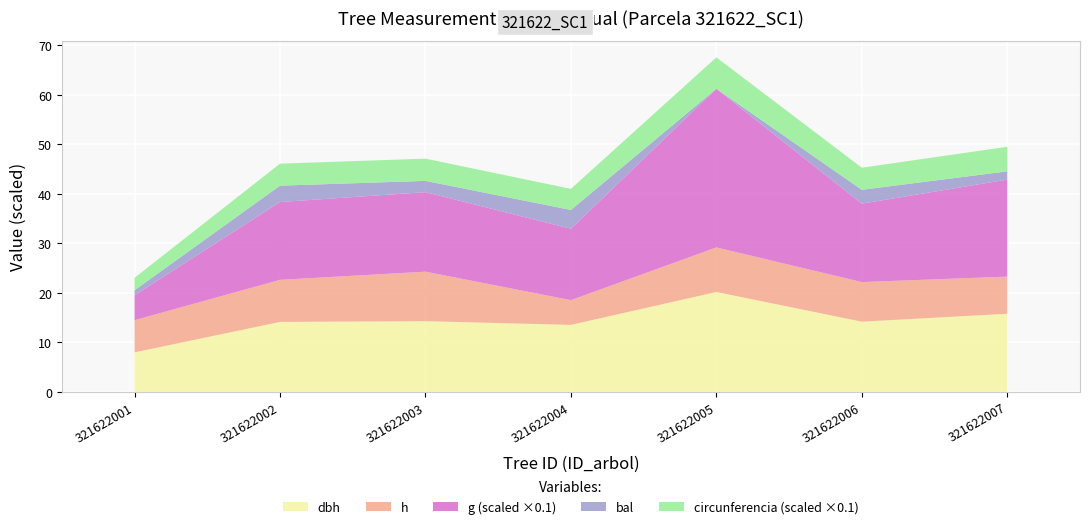

Reading right to left, extract all data points from this chart.

dbh: 15.8	14.2	20.2	13.6	14.3	14.2	8.0
h: 7.5	8.0	9.0	5.0	10.0	8.5	6.5
g: 196.1	158.4	320.5	144.2	160.6	157.2	50.3
bal: 1.7	2.8	0.0	3.8	2.3	3.3	1.0
circunferencia_normal: 49.6	44.6	63.5	42.6	44.9	44.5	25.1